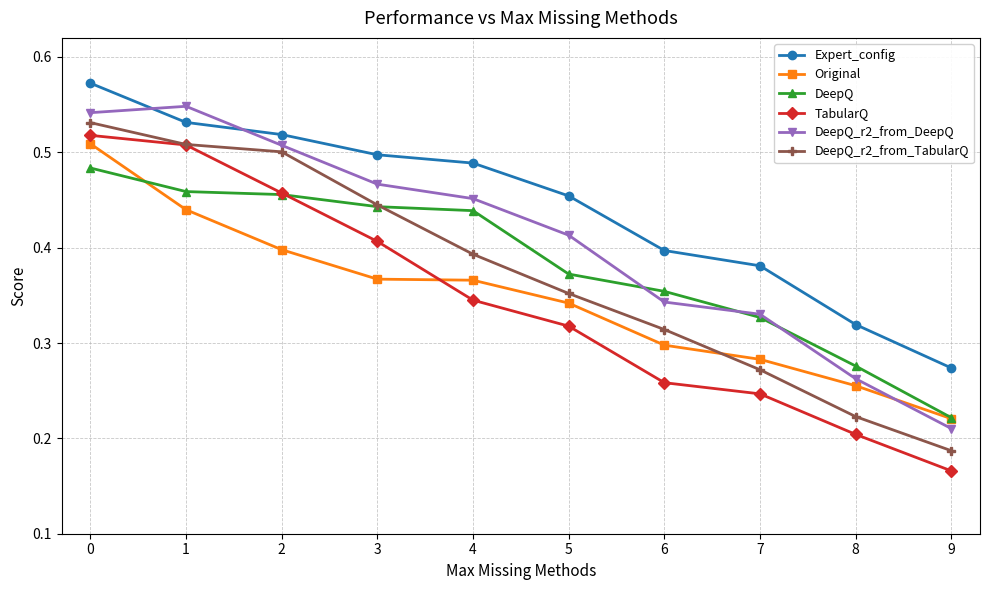

Between 4 and 9, which series saw the biggest shift?

DeepQ_r2_from_DeepQ